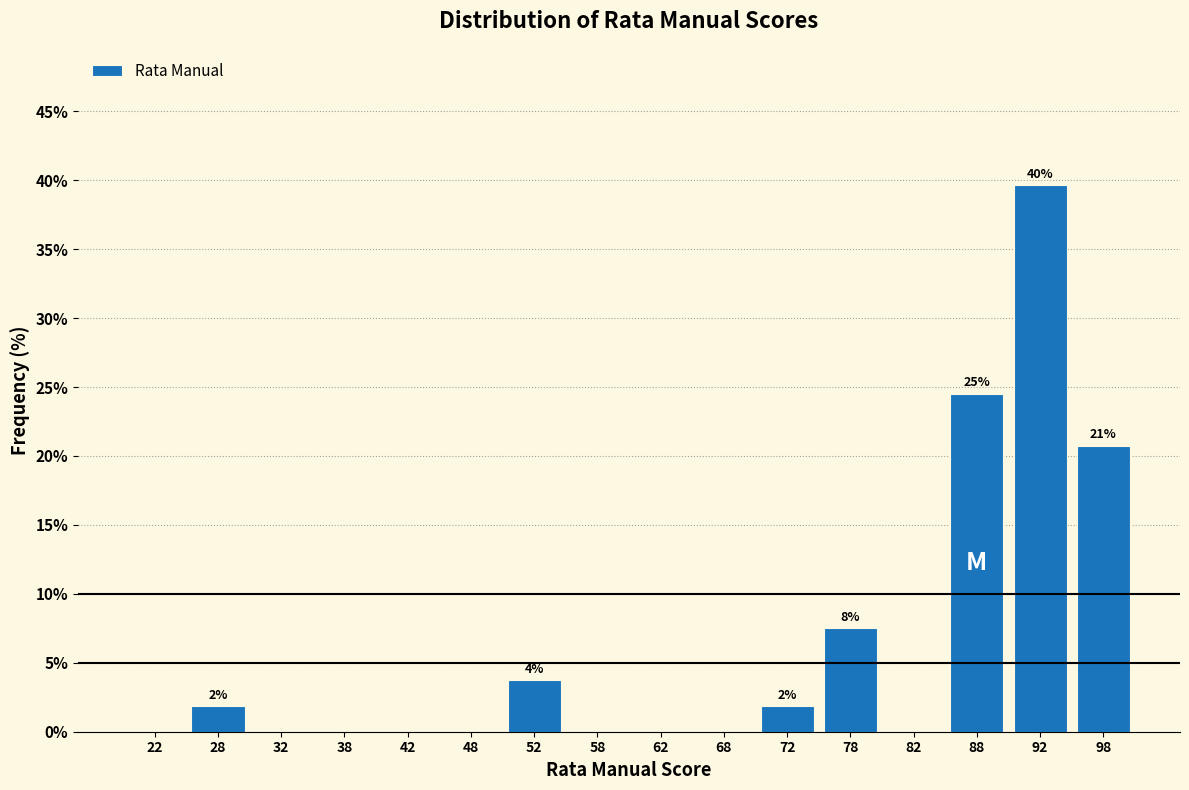

Which range on the x-axis has the tallest bar?

90 to 95